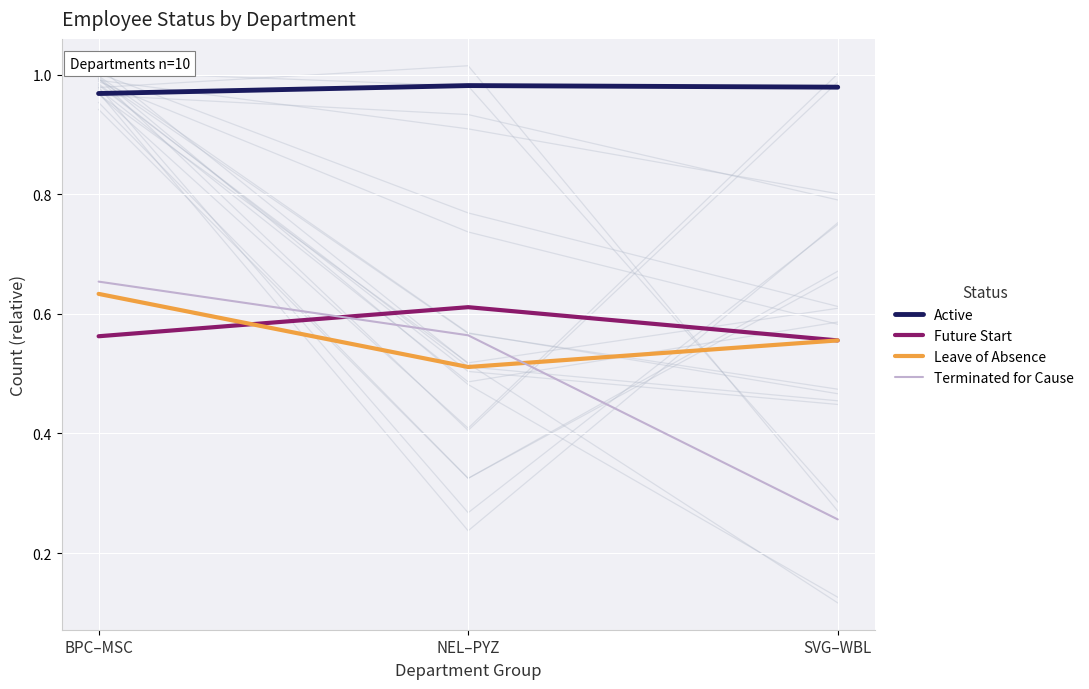

Which label corresponds to the smallest value in the chart?

SVG–WBL